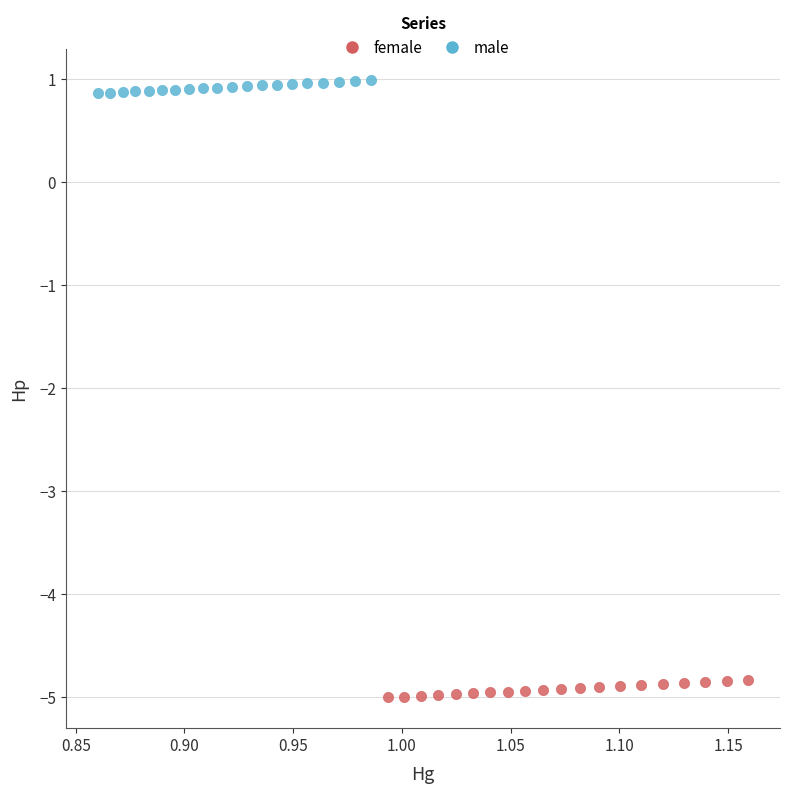

Which series contains the highest Y value?

male